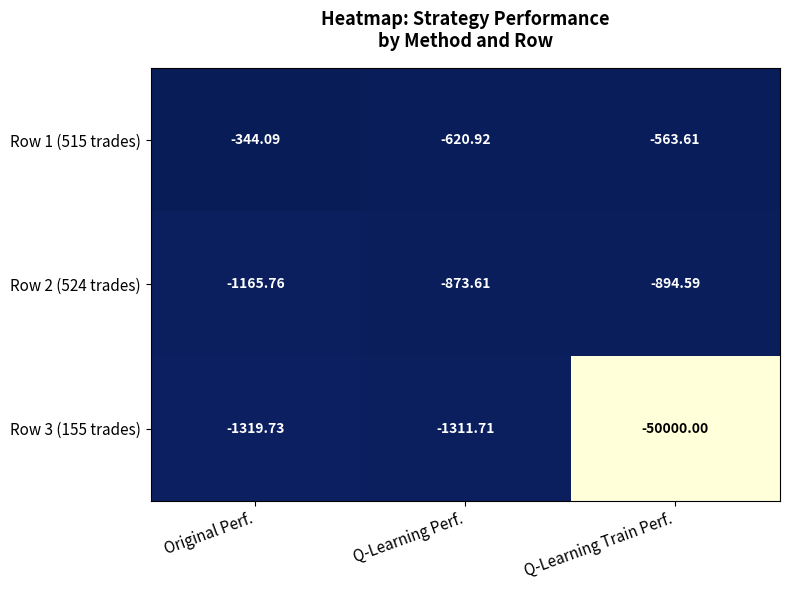

At which label does Row 3 (155 trades) first exceed -1319?

Q-Learning Perf.